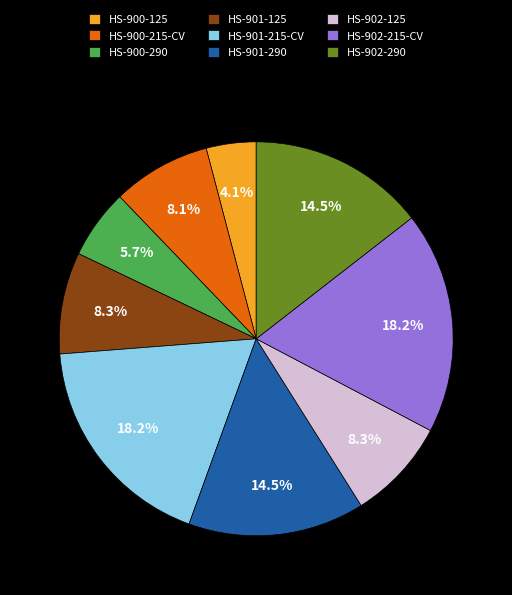

Does HS-901-215-CV account for over 50% of the chart?

No